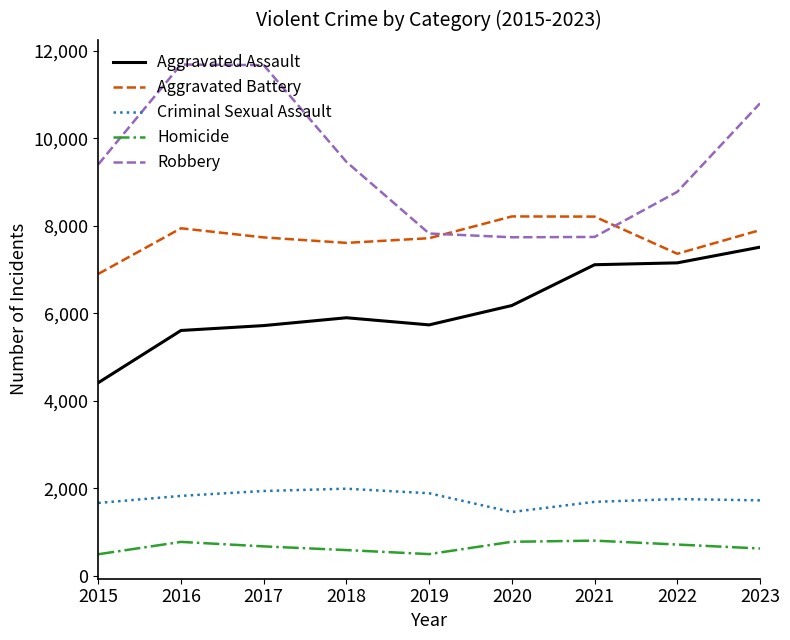

Rank the series at 2019 from lowest to highest value.

Homicide, Criminal Sexual Assault, Aggravated Assault, Aggravated Battery, Robbery